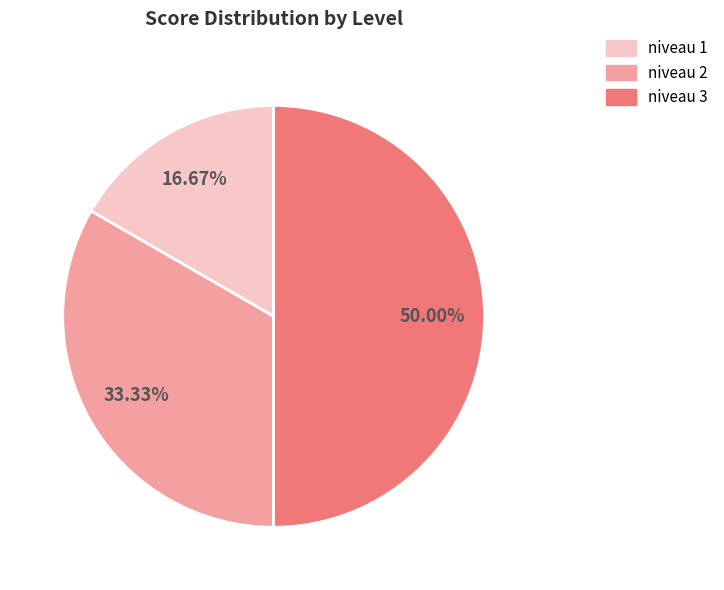

Rank the categories by value from highest to lowest.

niveau 3, niveau 2, niveau 1